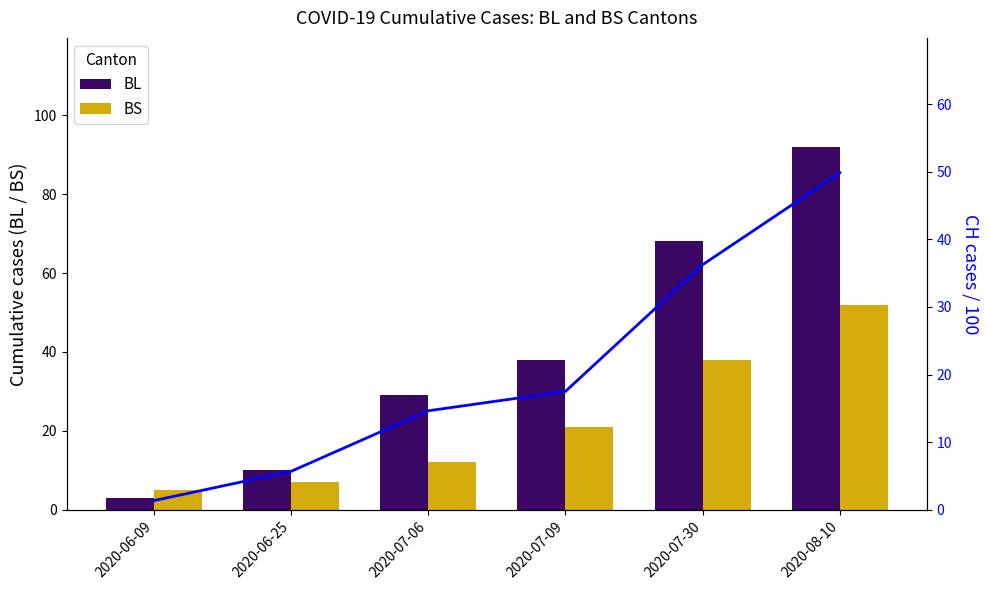

Does the chart contain any negative values?

No